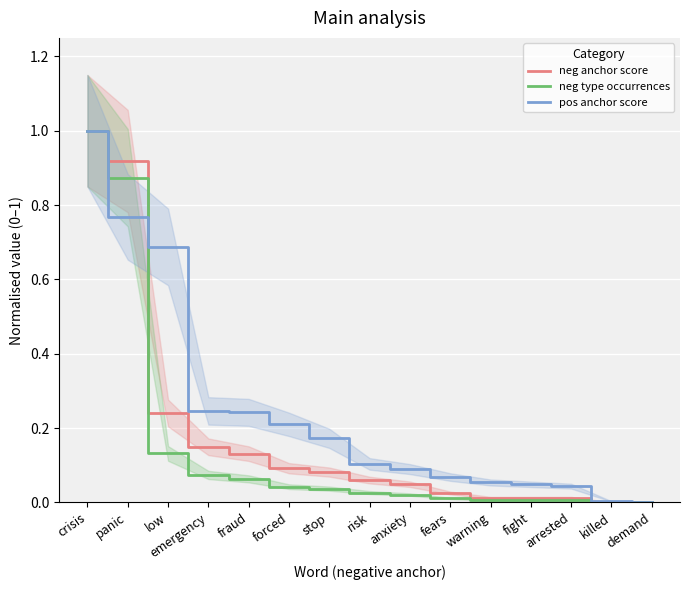

At which label is neg type occurrences closest to 0?

killed